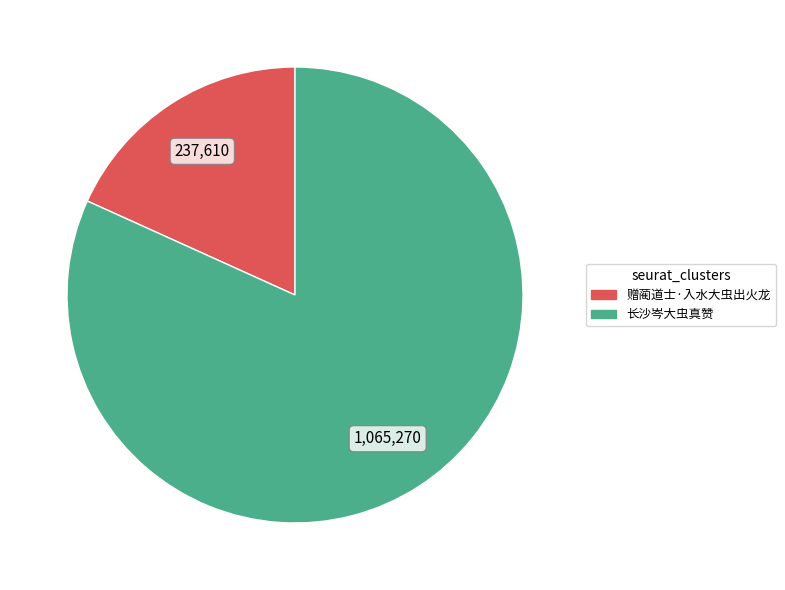

Do 赠蔺道士·入水大虫出火龙 and 长沙岑大虫真赞 together represent more than half of the pie?

Yes